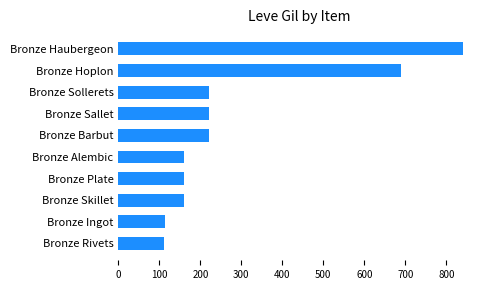

Between Bronze Rivets and Bronze Barbut, which is larger?

Bronze Barbut